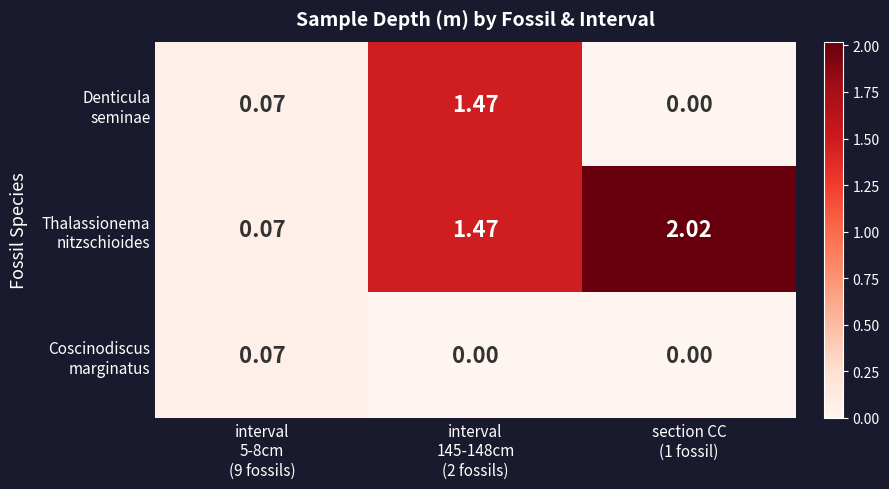

Count the number of categories in the chart.

3